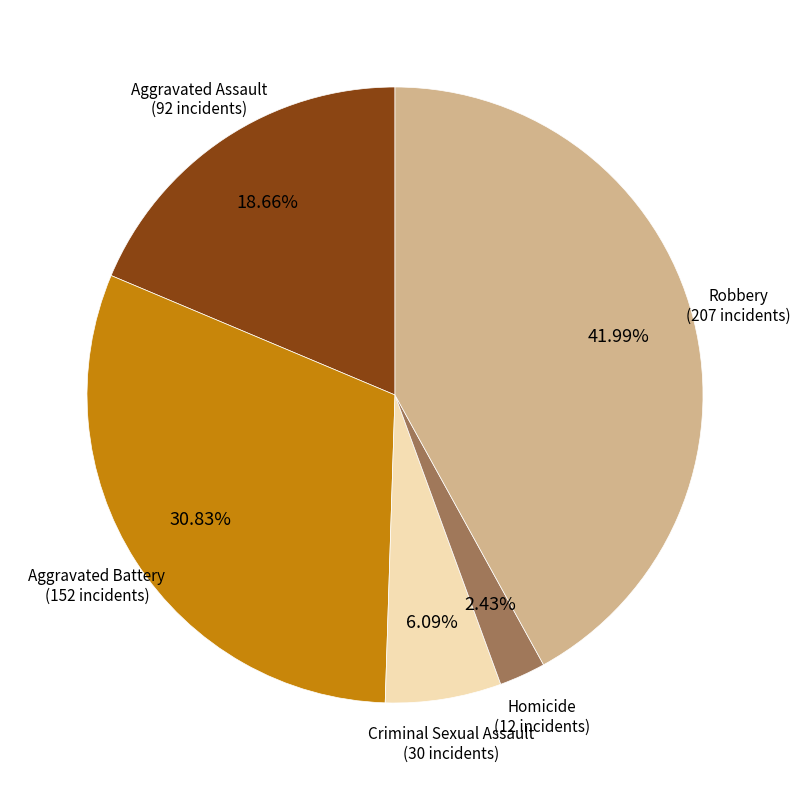

Does any single category account for the majority?

No